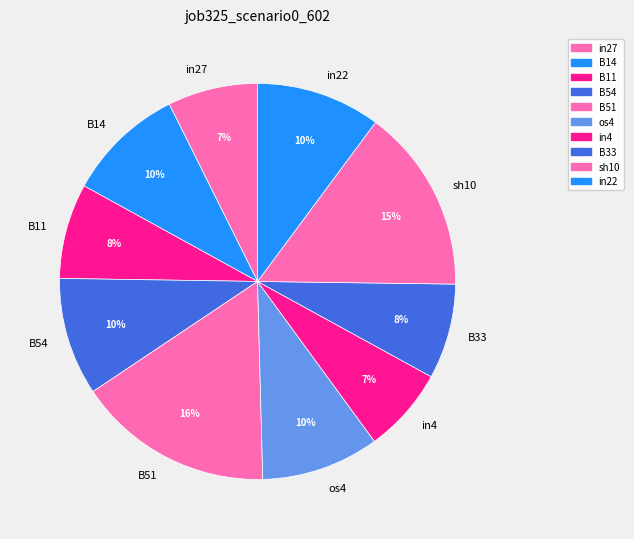

Do B54 and sh10 together represent more than half of the pie?

No